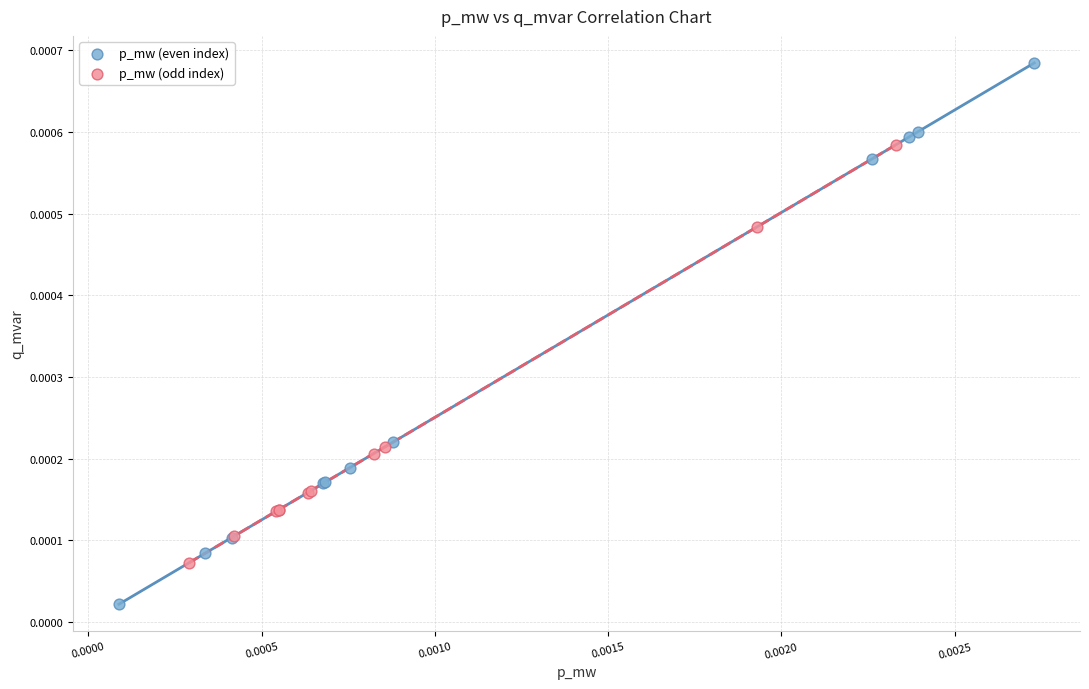

Which series reaches the maximum Y coordinate?

p_mw (even index)